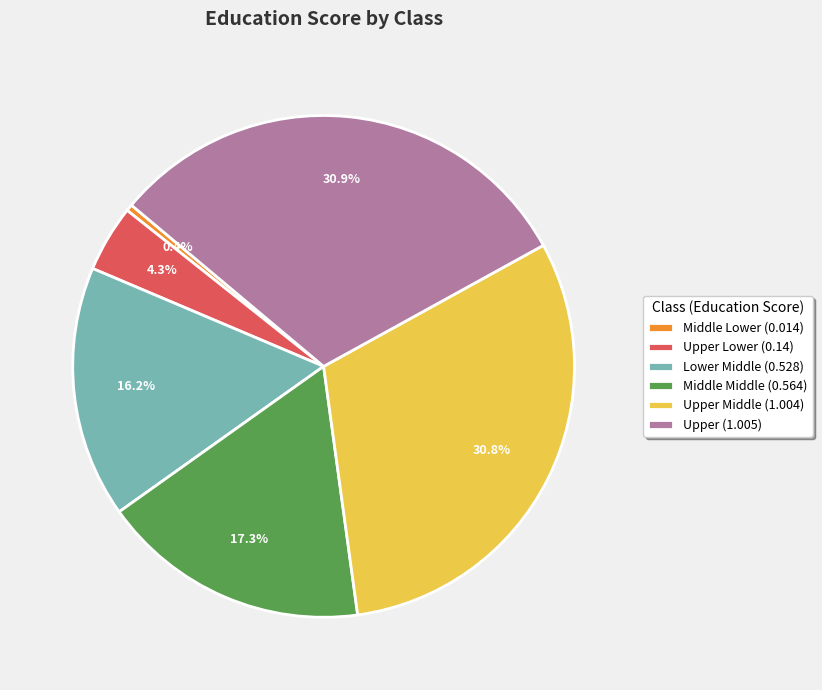

What percentage do Upper Lower (0.14) and Lower Middle (0.528) together represent?

20.5%